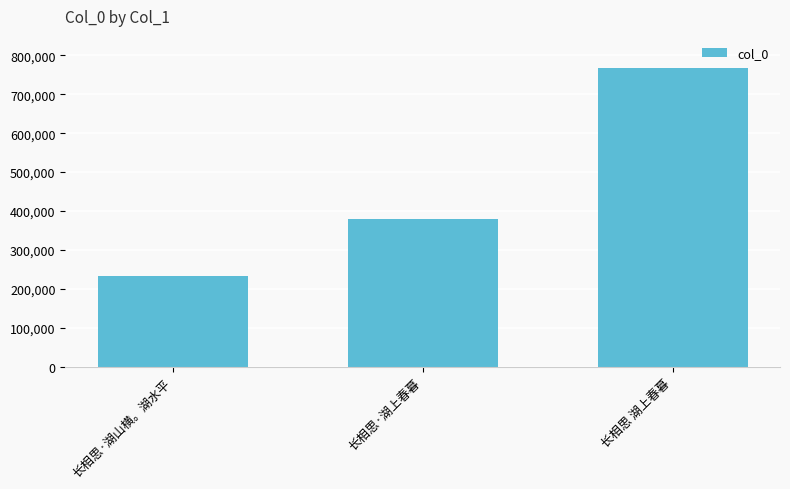

List the labels in order of value, smallest first.

长相思·湖山横。湖水平, 长相思·湖上春暮, 长相思 湖上春暮